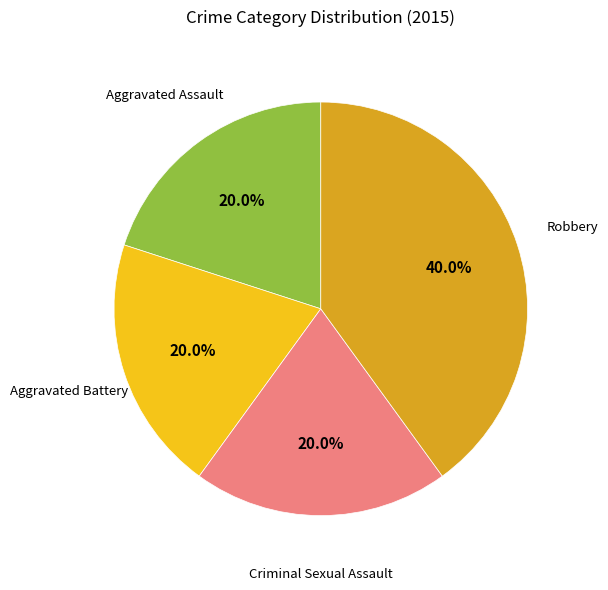

Is there any slice that represents more than half of the pie?

No